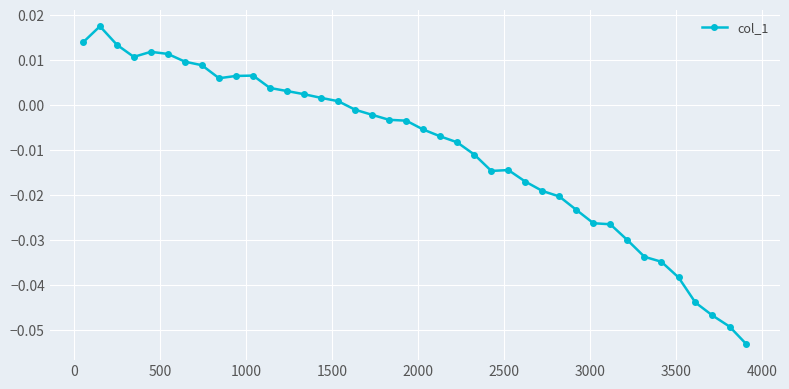

True or false: the data has more than 0 interior local peaks.

True